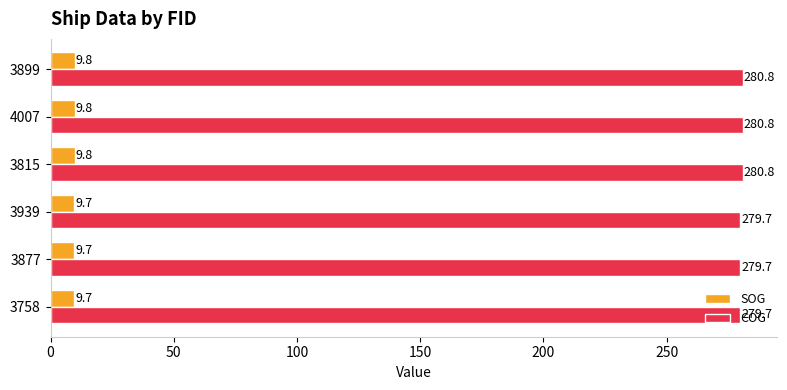

What is the difference between the maximum and minimum values in the COG series?

1.1